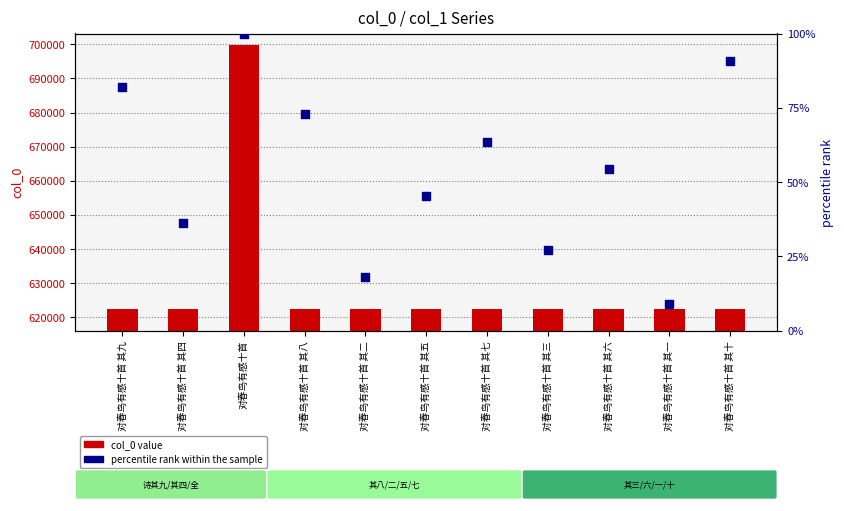

At how many categories does at least one series exceed 262980?

11